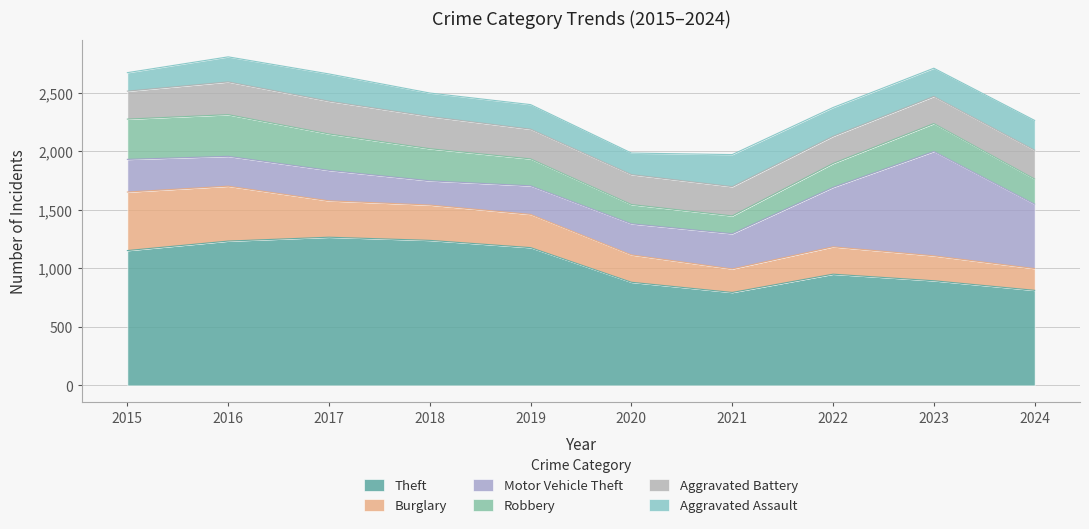

How many lines are shown in the chart?

6